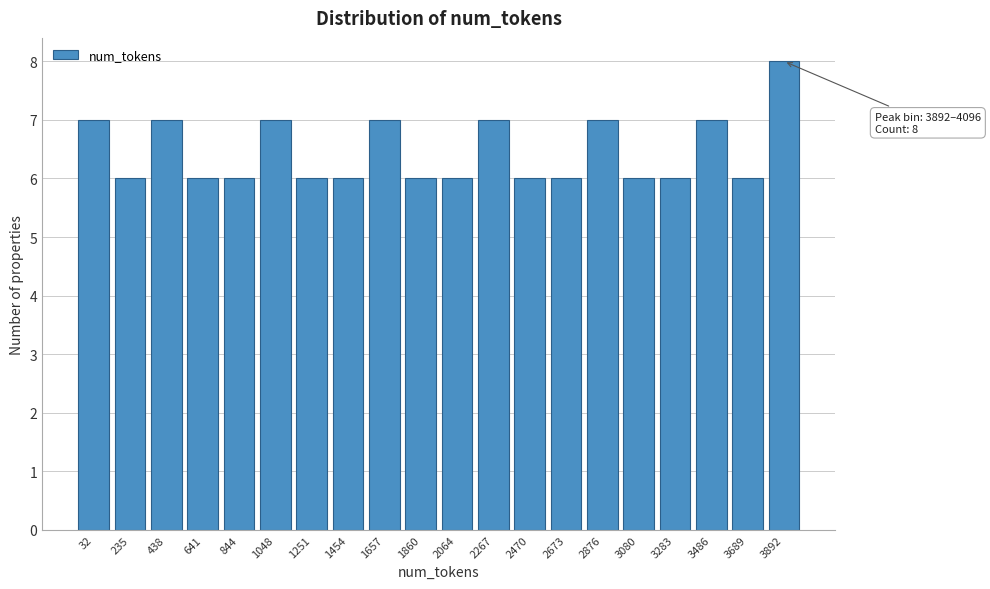

Reading left to right, transcribe all the data shown in this chart.

7	6	7	6	6	7	6	6	7	6	6	7	6	6	7	6	6	7	6	8